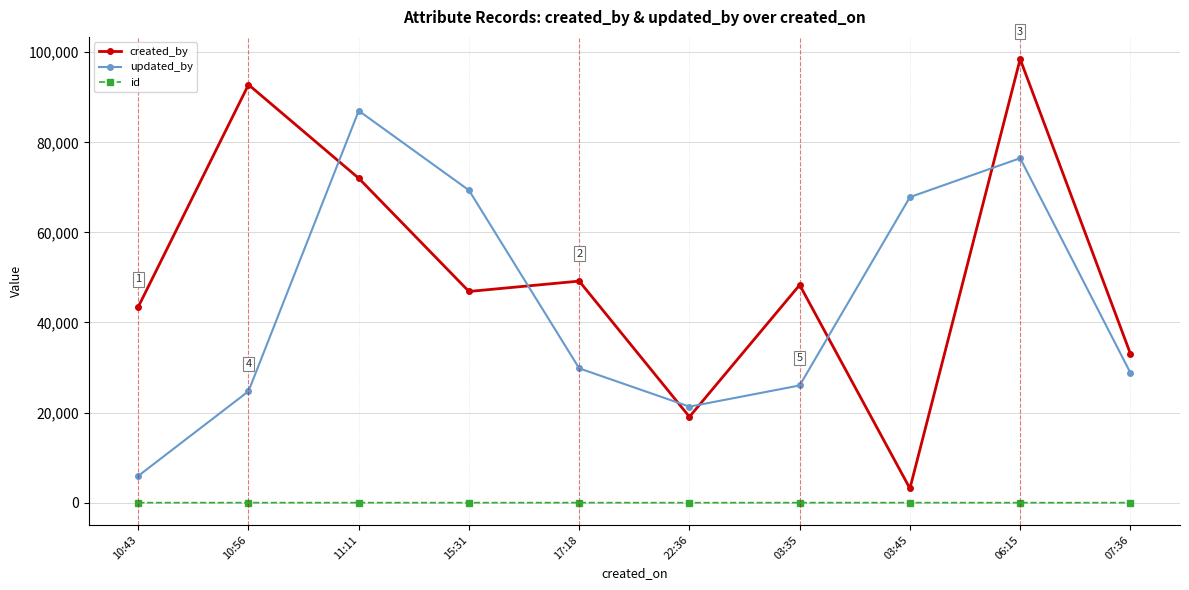

How many lines are shown in the chart?

3